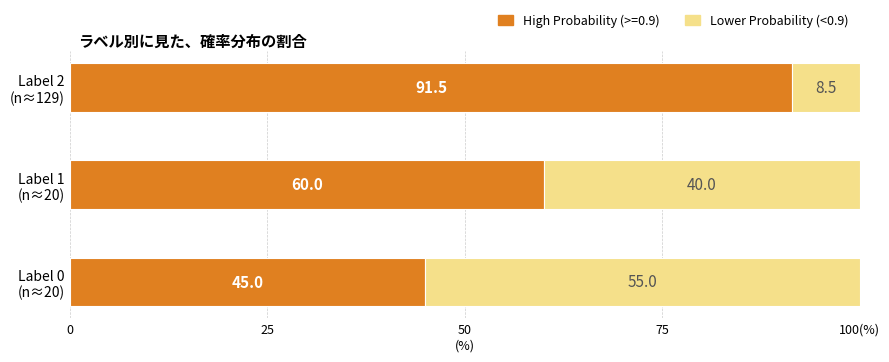

What are all the series names shown in the legend?

High Probability (>=0.9), Lower Probability (<0.9)